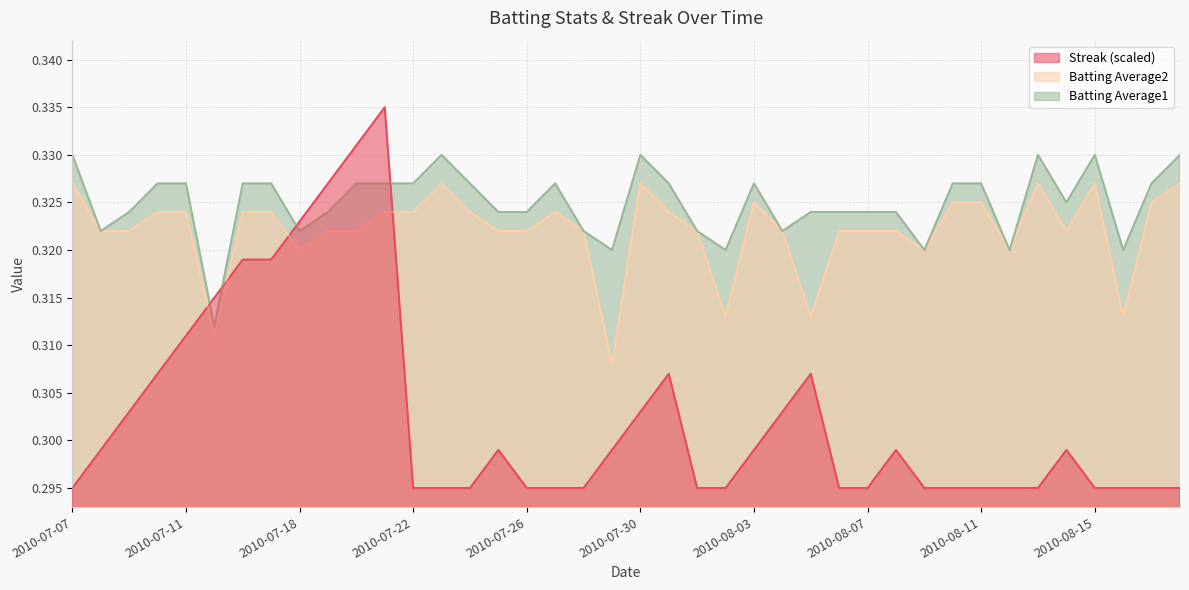

True or false: Batting Average1 and Batting Average2 cross at least once.

False